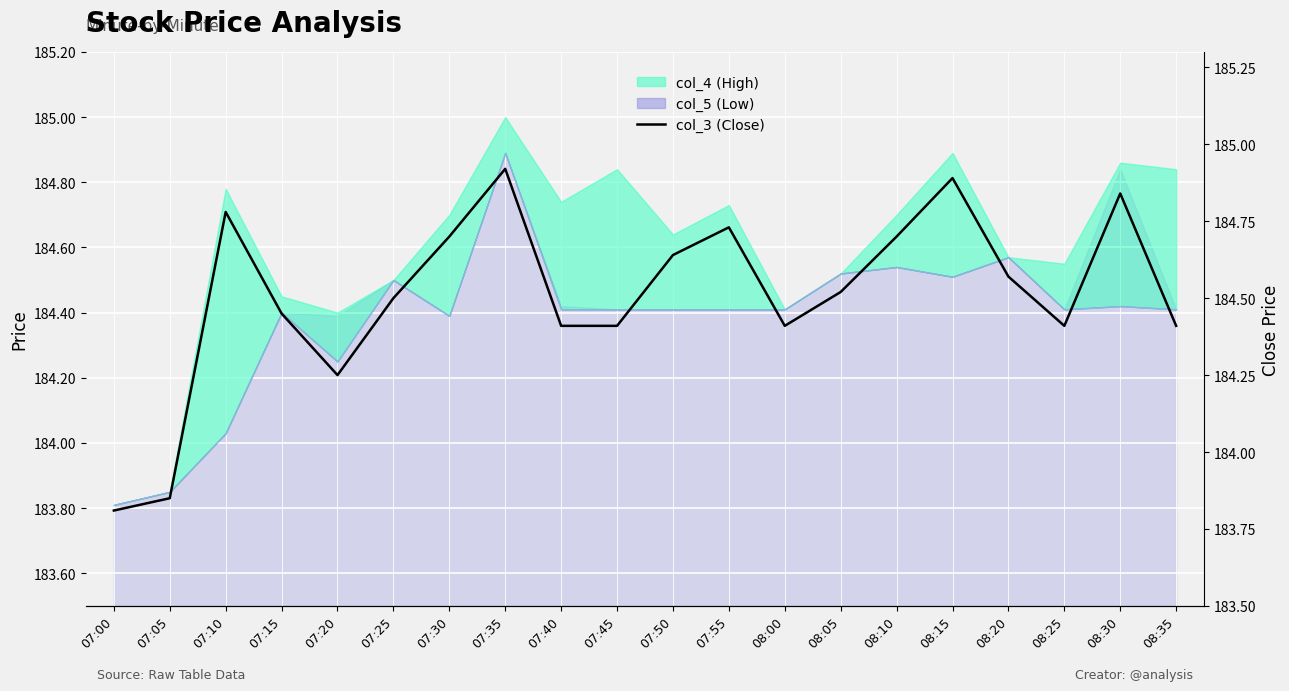

How many data points are above 184?

18